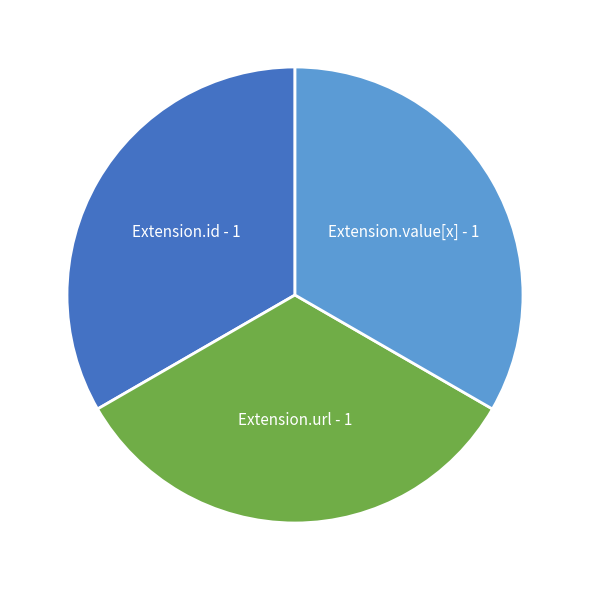

What is the ratio of the value at Extension.url to the value at Extension.id?

1.0